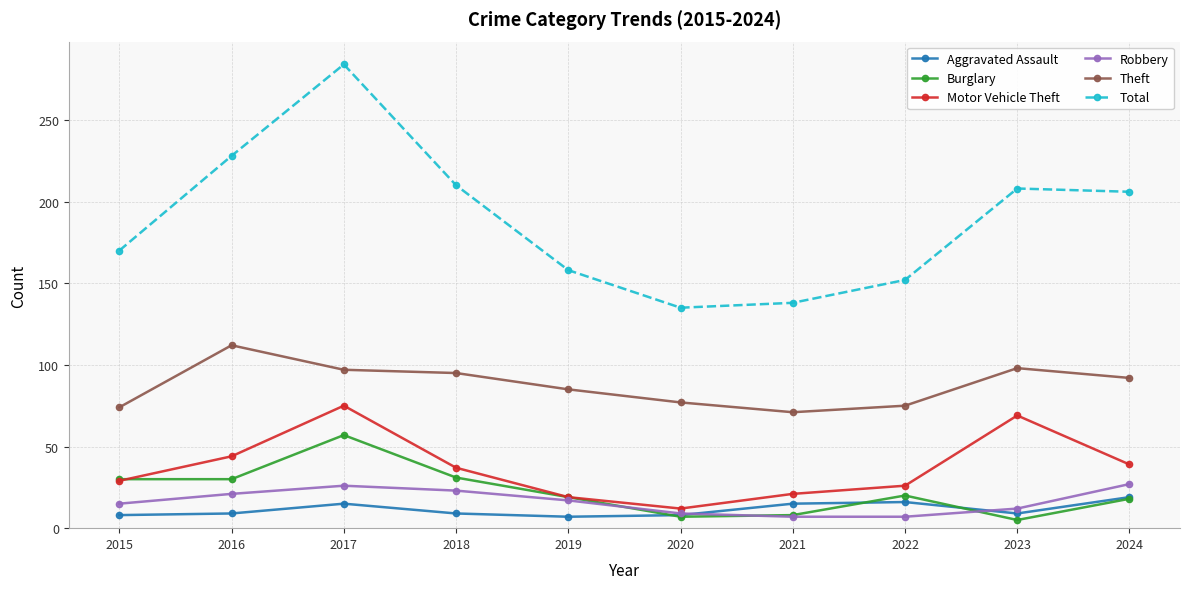

Which series has the widest spread of values?

Total